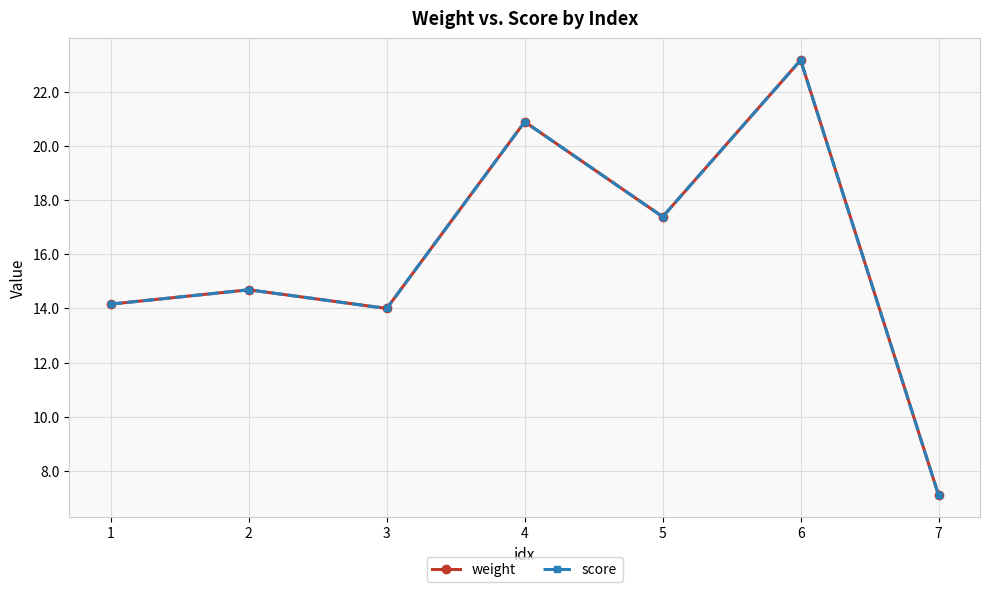

Does the chart have visible grid lines?

Yes